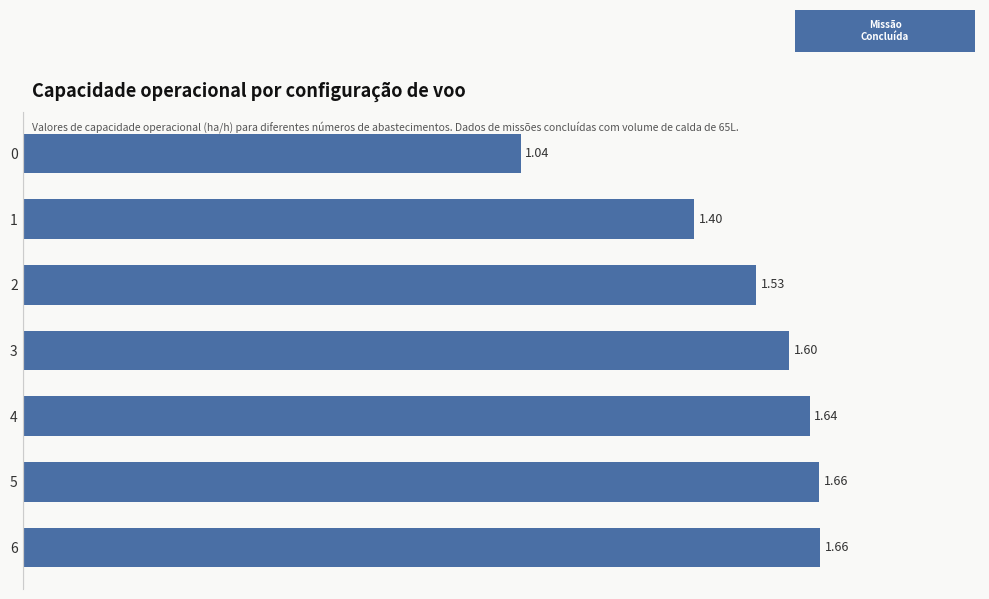

What is the difference between the maximum and minimum values?

0.6